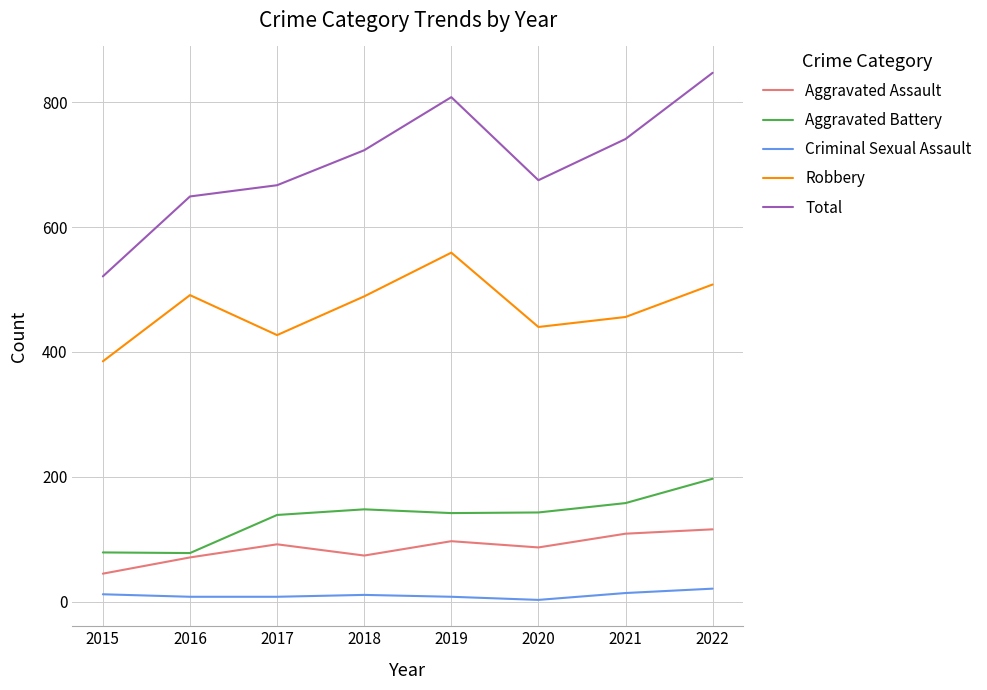

How many values in the Aggravated Battery series are below 143?

4